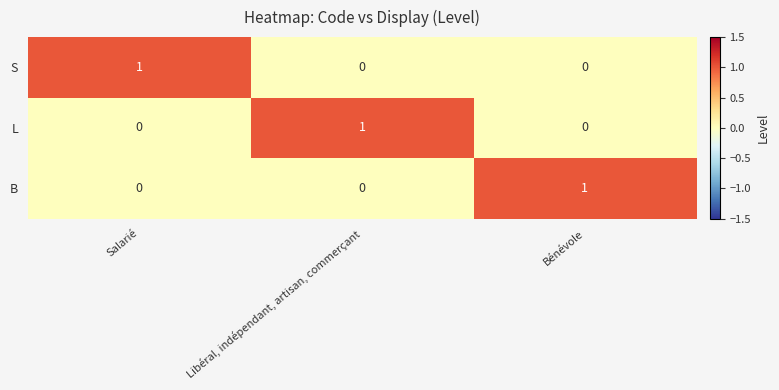

At which label does B reach its peak?

Bénévole